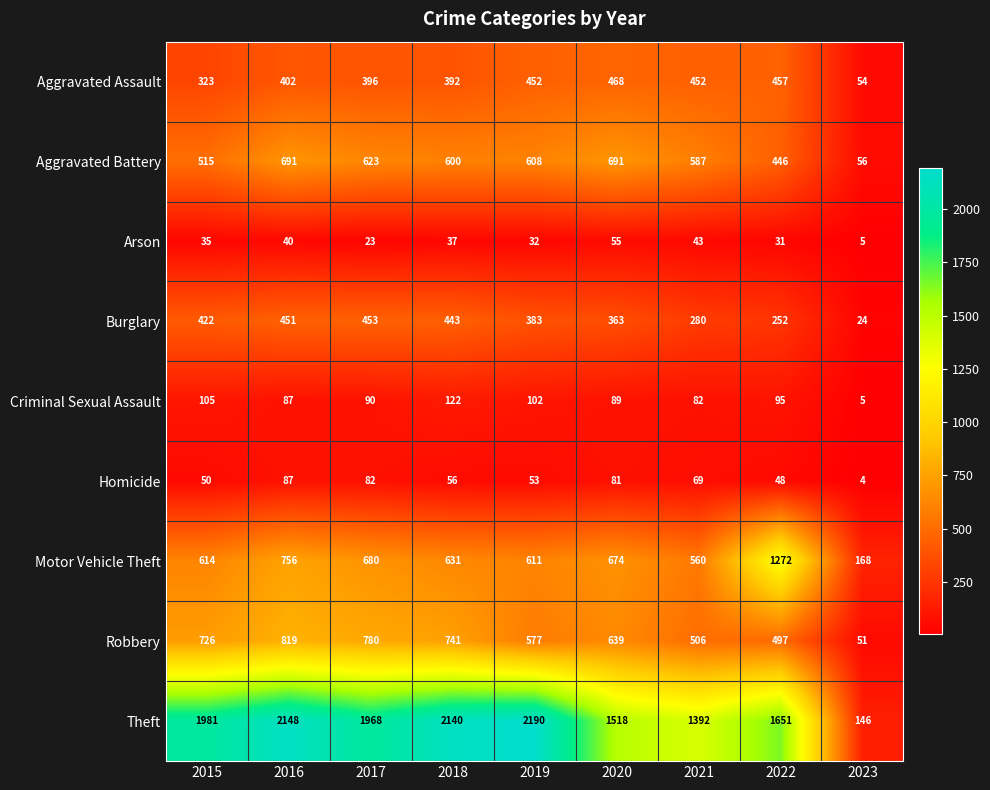

At how many categories does at least one series exceed 1113?

8